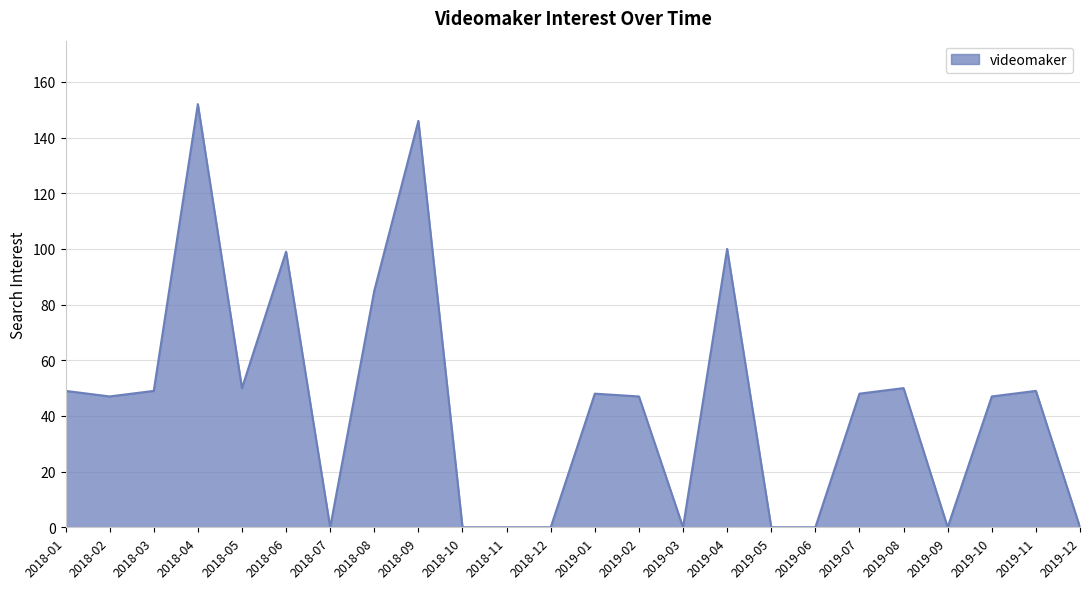

What is the change in value from 2018-02 to 2018-03?

+2